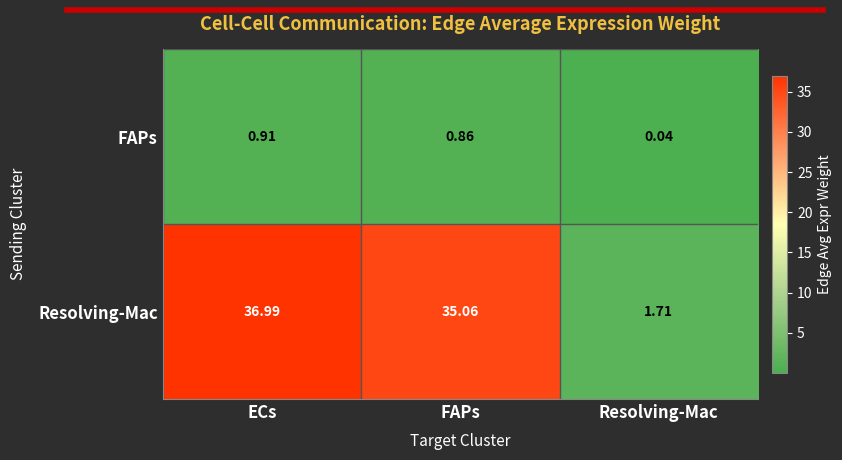

List the labels in order of Resolving-Mac value, smallest first.

Resolving-Mac, FAPs, ECs